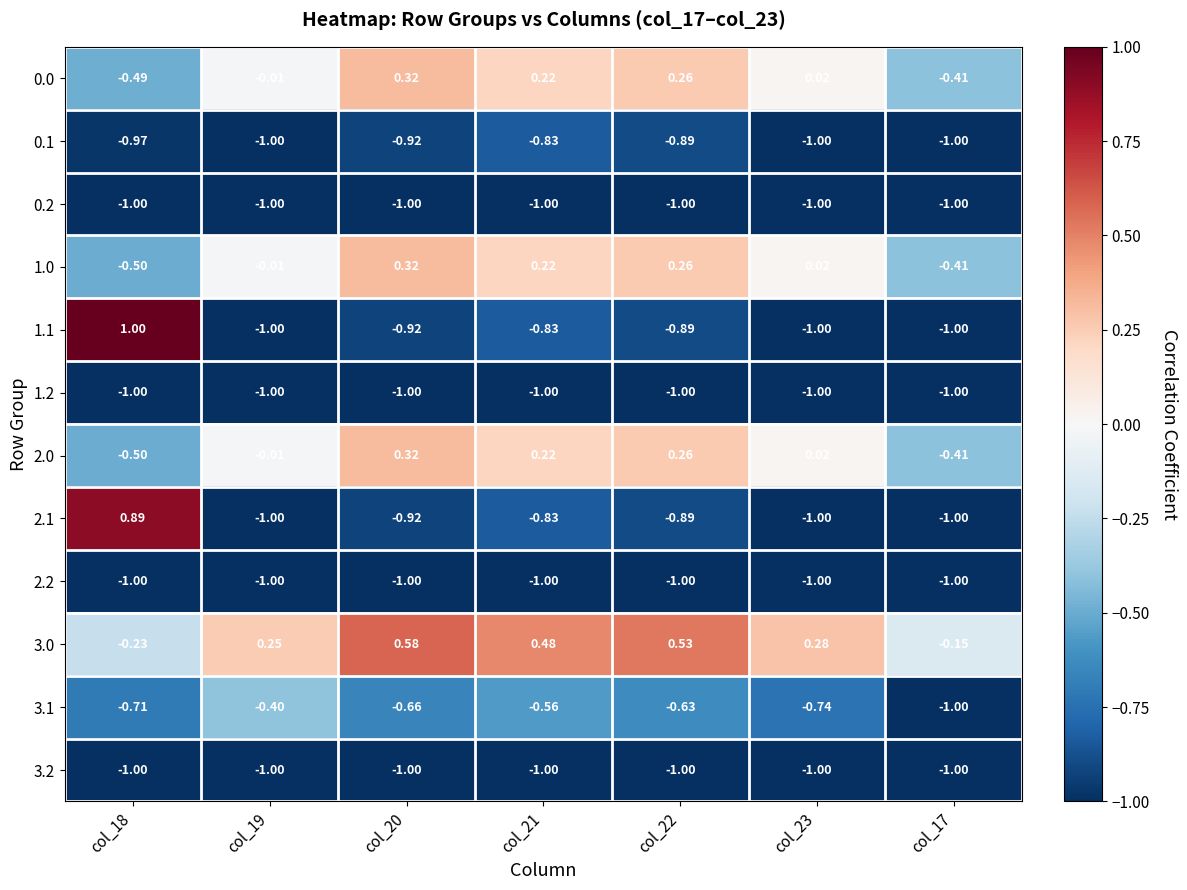

How many categories are shown in the chart?

7